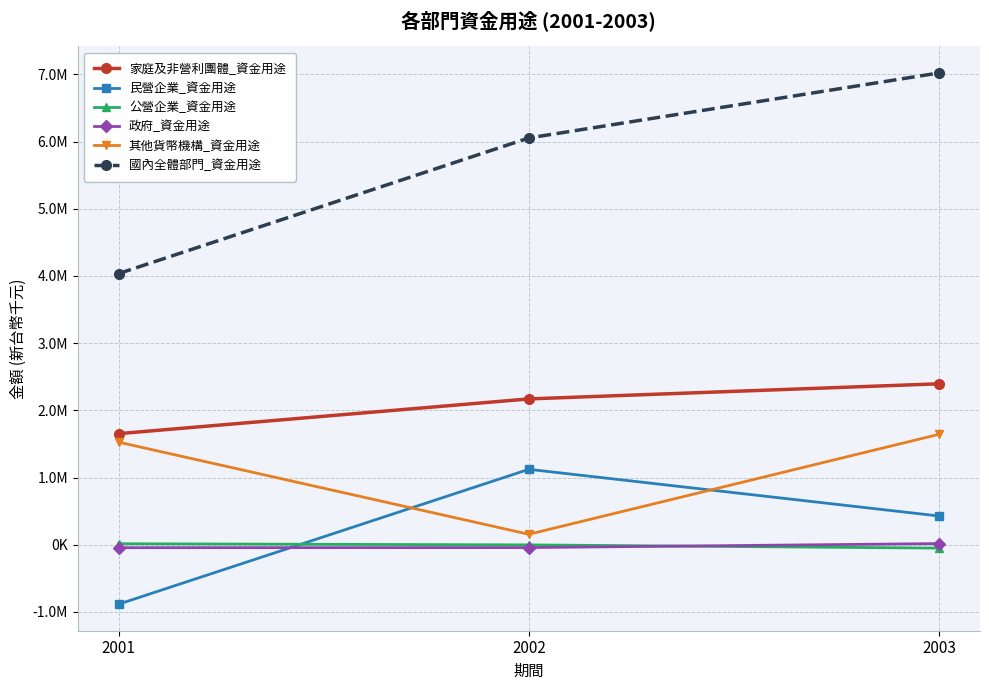

What are all the series names shown in the legend?

家庭及非營利團體_資金用途, 民營企業_資金用途, 公營企業_資金用途, 政府_資金用途, 其他貨幣機構_資金用途, 國內全體部門_資金用途